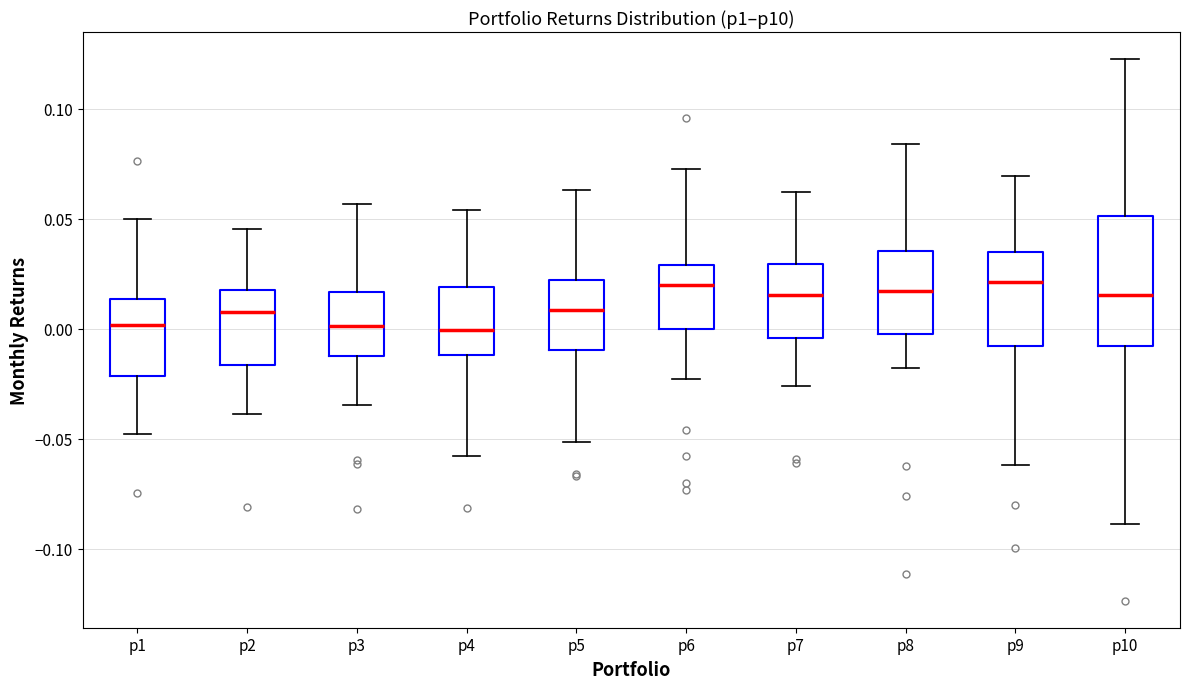

Reading left to right, transcribe this box plot: for each box, give where its median line is, the range the box spans, and where its two whiskers end, as read against the y-axis. The values are not printed on the chart, so give them approximately, as read against the axis.

p1: median 0.000, box -0.020 to 0.015, whiskers -0.050 to 0.050
p2: median 0.010, box -0.015 to 0.020, whiskers -0.040 to 0.045
p3: median 0.000, box -0.015 to 0.015, whiskers -0.035 to 0.055
p4: median 0.000, box -0.010 to 0.020, whiskers -0.060 to 0.055
p5: median 0.010, box -0.010 to 0.020, whiskers -0.050 to 0.065
p6: median 0.020, box 0.000 to 0.030, whiskers -0.025 to 0.075
p7: median 0.015, box -0.005 to 0.030, whiskers -0.025 to 0.060
p8: median 0.015, box 0.000 to 0.035, whiskers -0.020 to 0.085
p9: median 0.020, box -0.010 to 0.035, whiskers -0.060 to 0.070
p10: median 0.015, box -0.010 to 0.050, whiskers -0.090 to 0.125